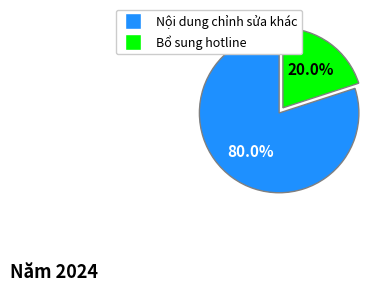

Does any single category account for the majority?

Yes